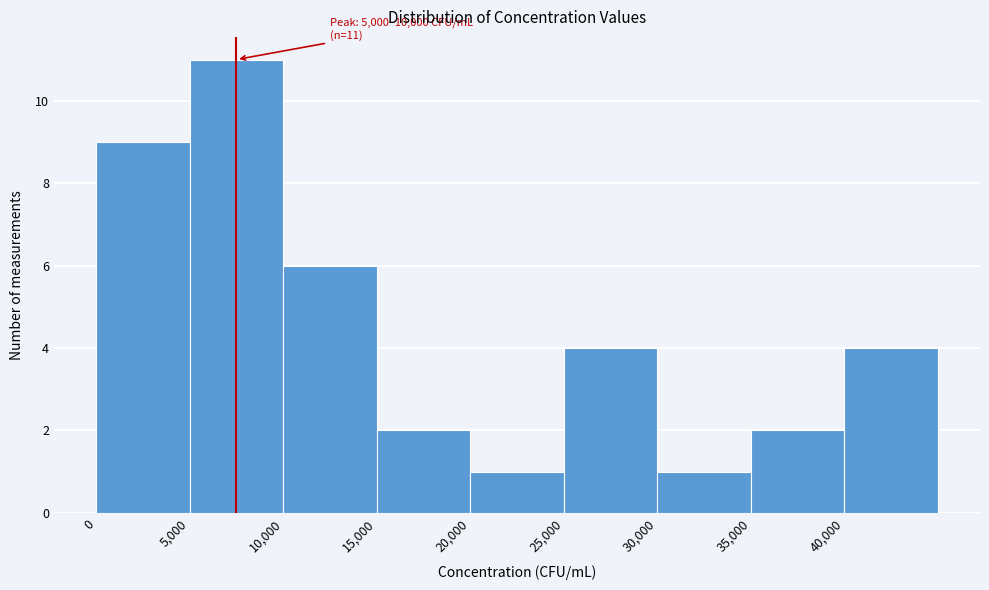

Which range on the x-axis has the tallest bar?

5000 to 10000